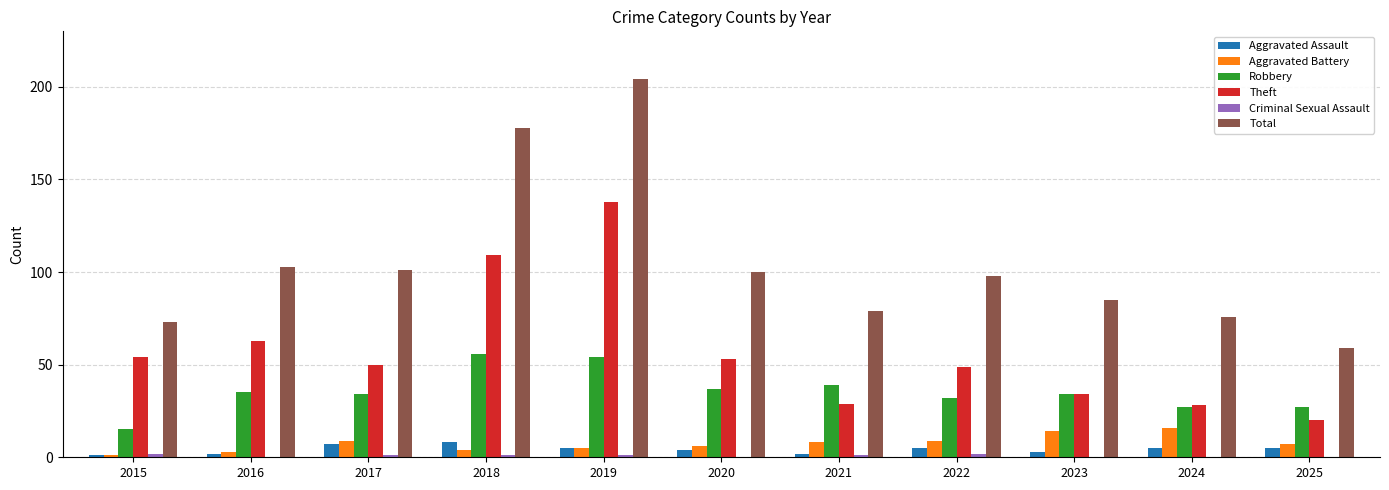

Which series has the largest total across all categories?

Total